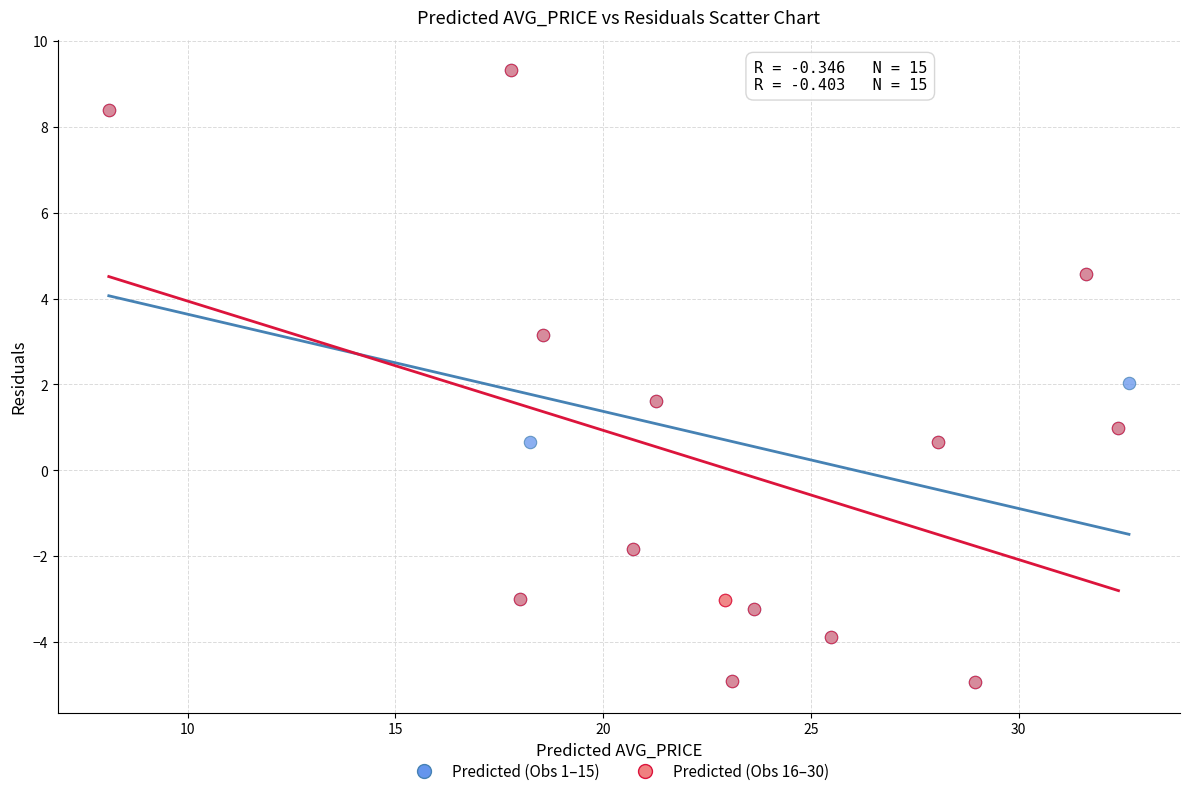

What are all the series names shown in the legend?

Predicted (Obs 1–15), Predicted (Obs 16–30)